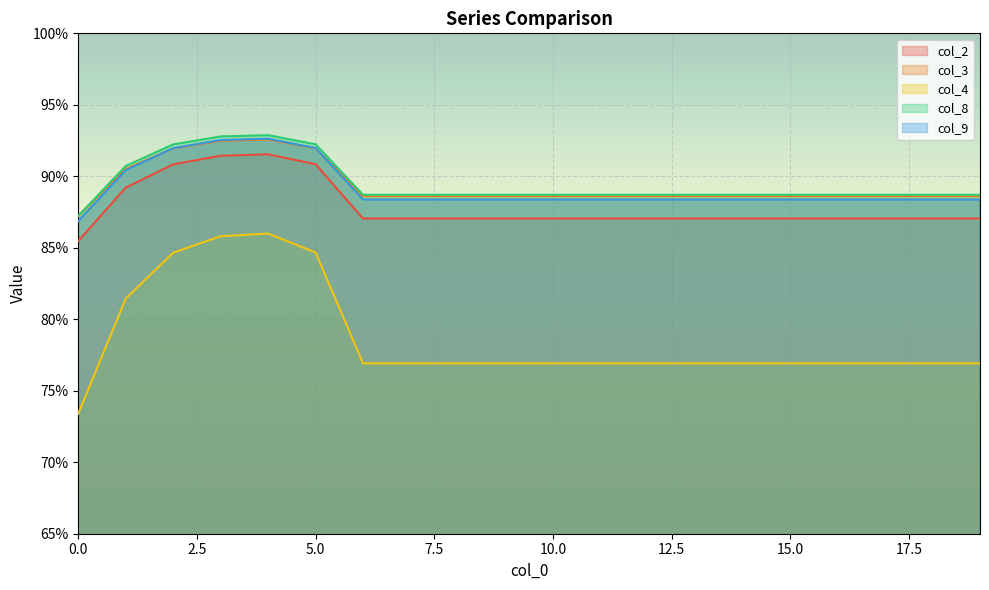

True or false: col_2 and col_9 cross at least once.

False